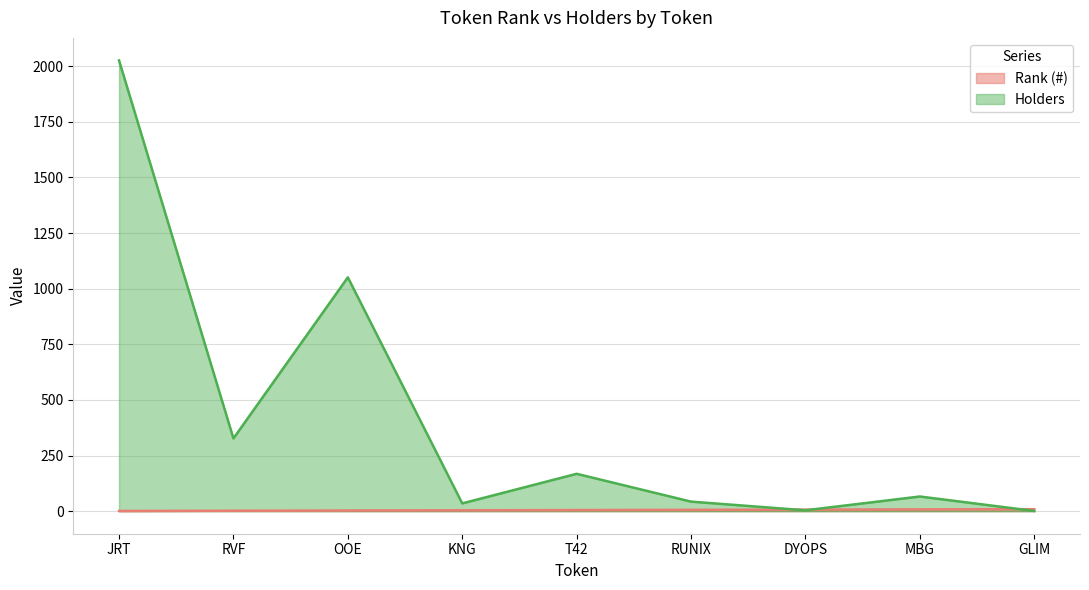

Which series has the largest range (max minus min)?

Holders